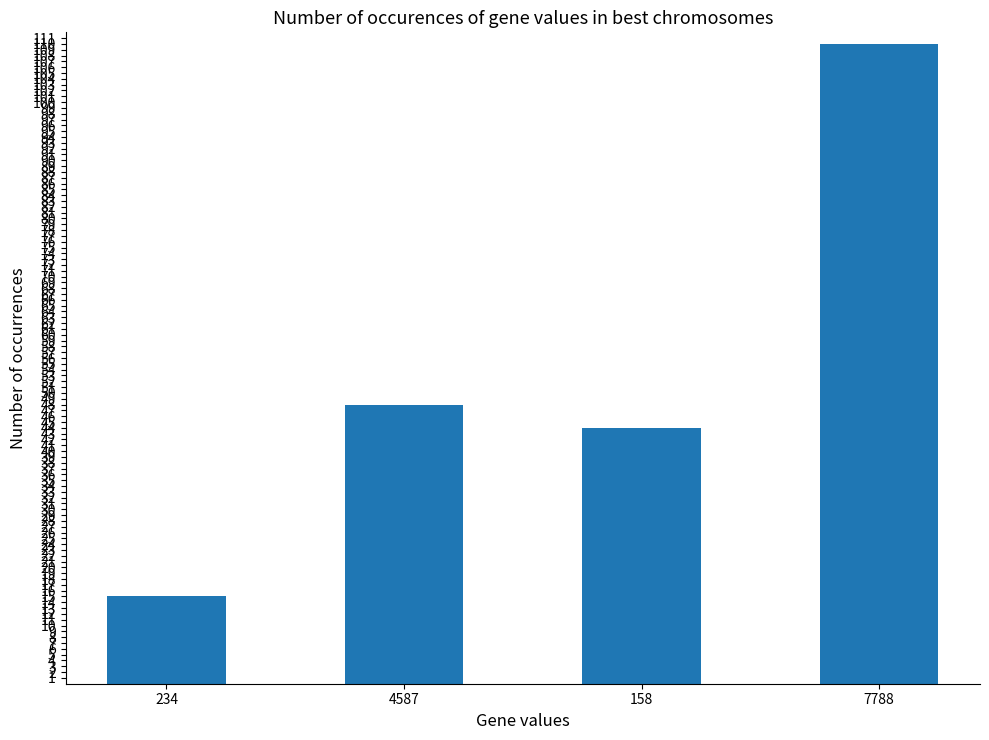

Approximately how many times larger is the value at 4587 compared to 234?

3.2